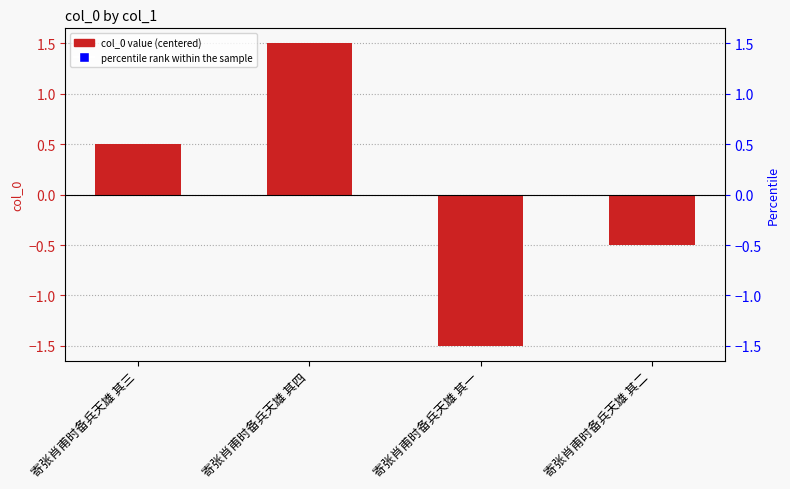

Which series has the largest Y range (max minus min)?

percentile rank within the sample